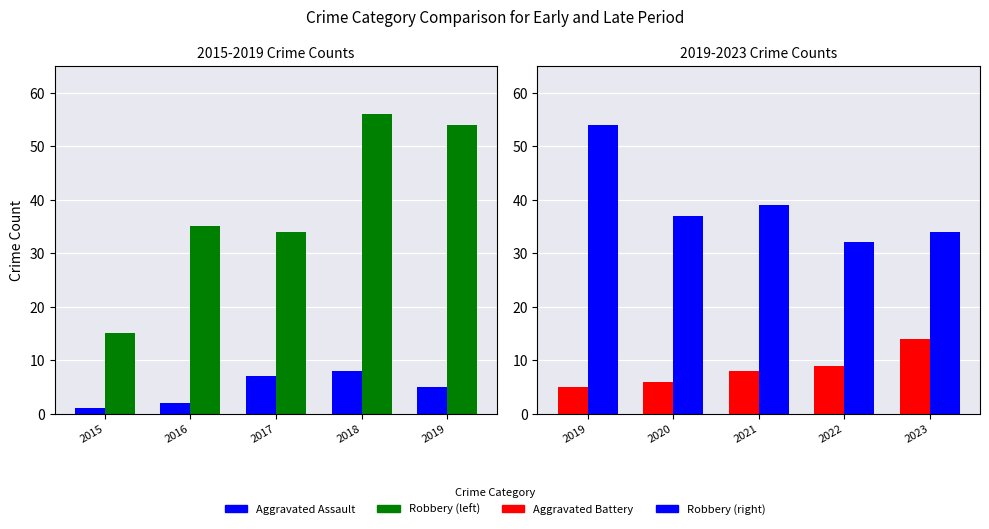

How many data points in Aggravated Assault are less than 5?

2